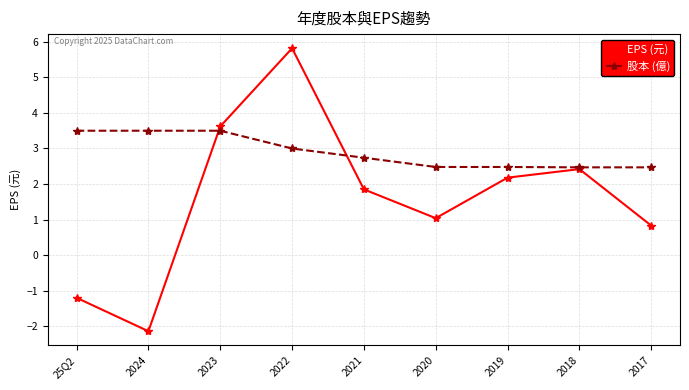

What is the total value across all series at 2023?

7.1